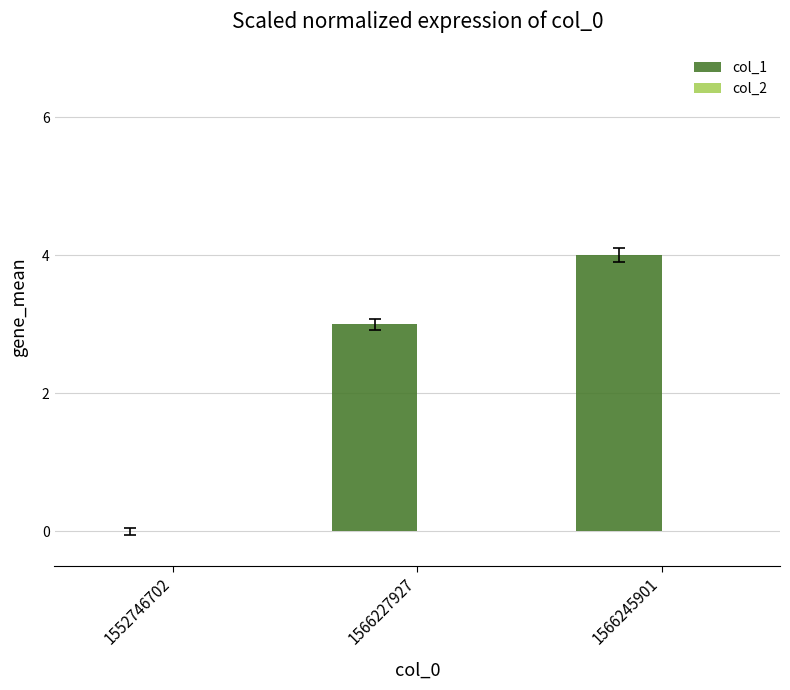

What is the maximum value shown in the chart?

4